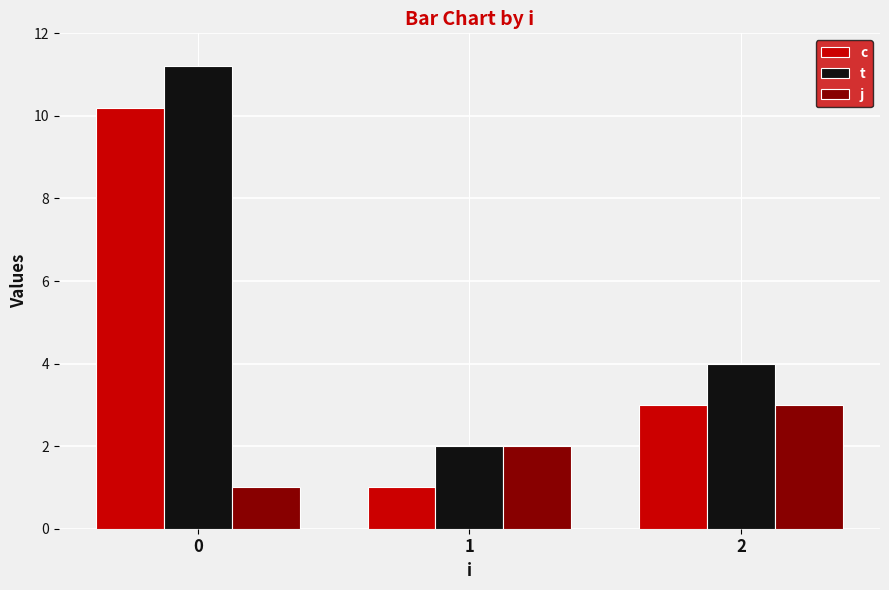

Rank the series by their average value, from highest to lowest.

t, c, j